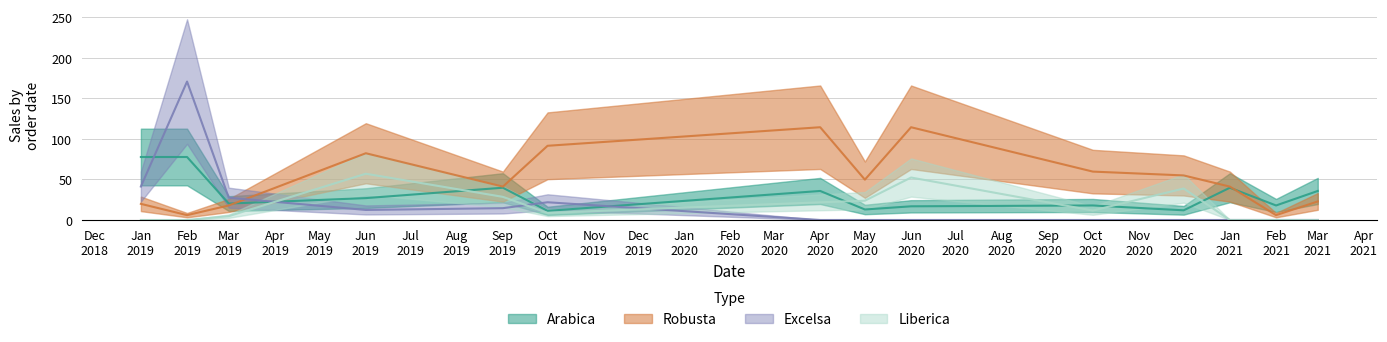

What is the difference between the maximum and minimum values in the Excelsa series?

170.8